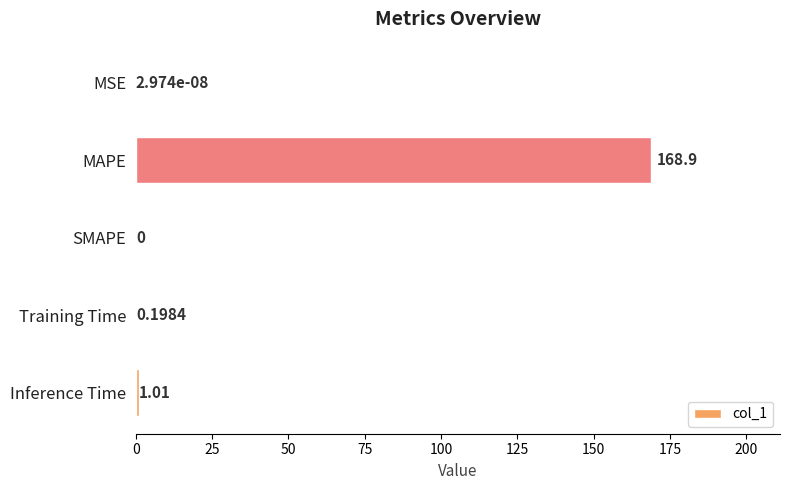

What is the change in value from MSE to Inference Time?

+1.0